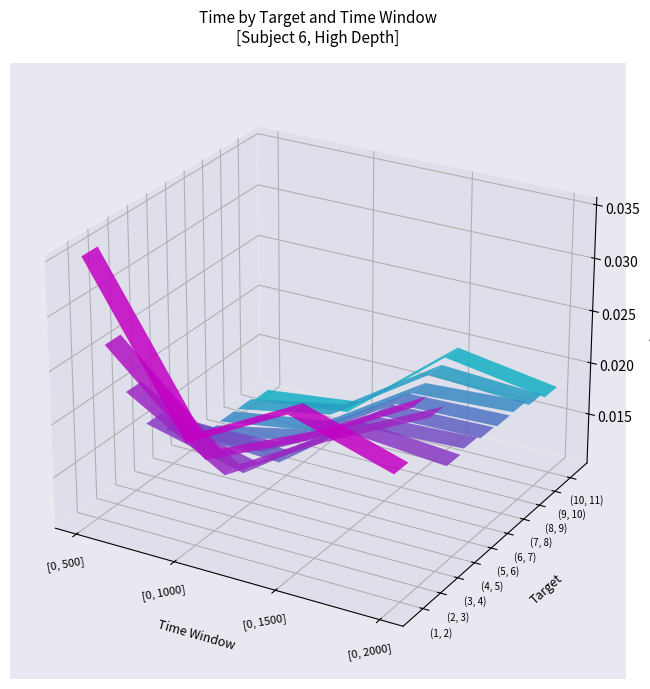

Which category has the highest value in the (1, 2) series?

[0, 500]